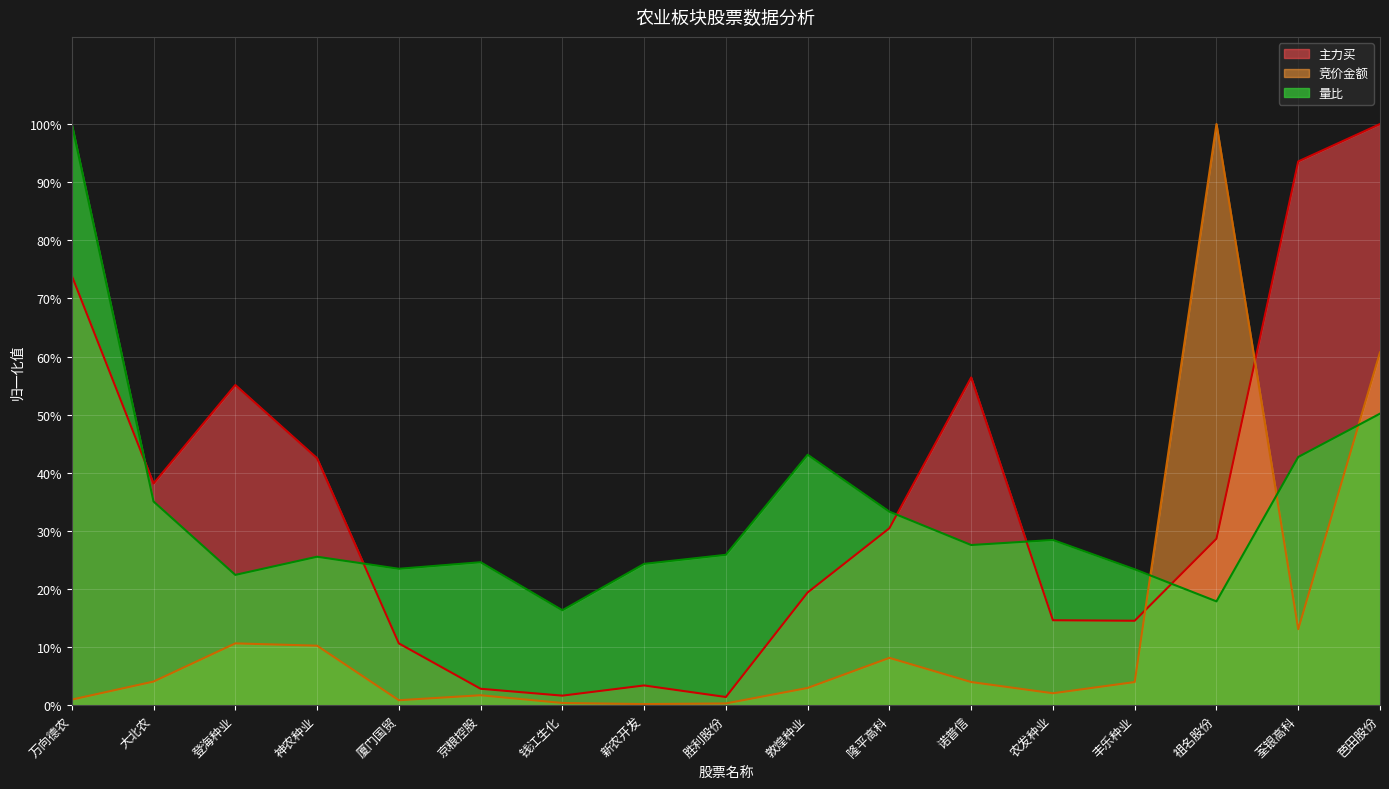

True or false: 主力买 has a value of 0.0 at 新农开发.

False